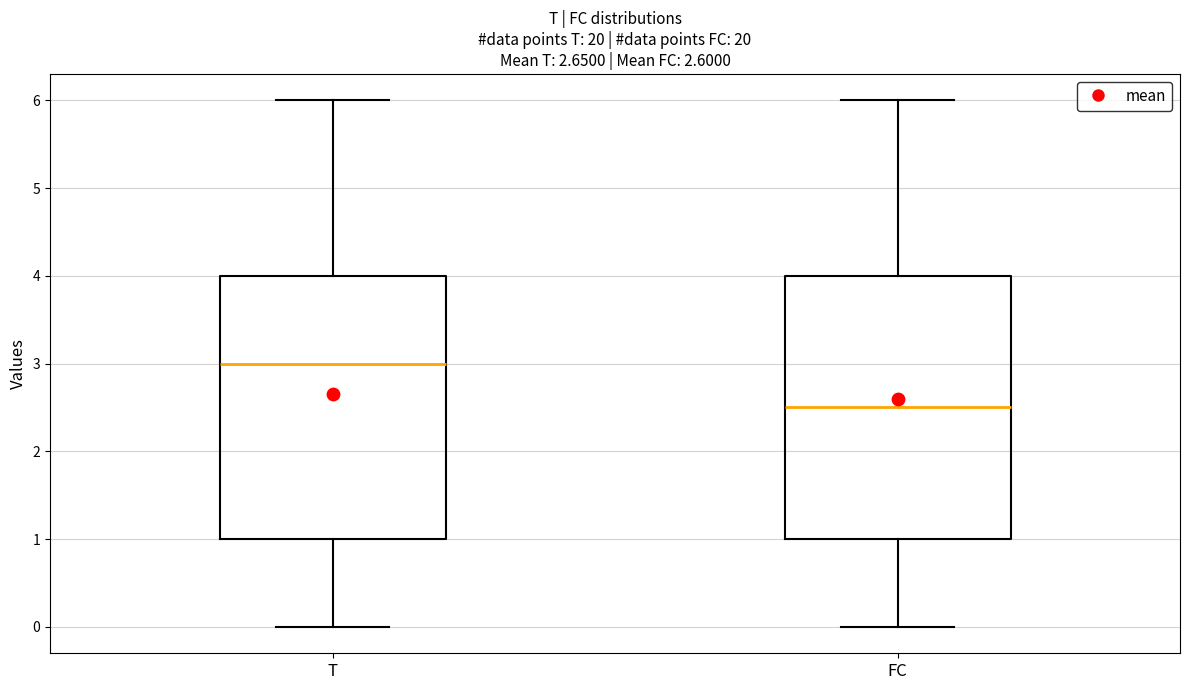

Which box has the highest median line?

T